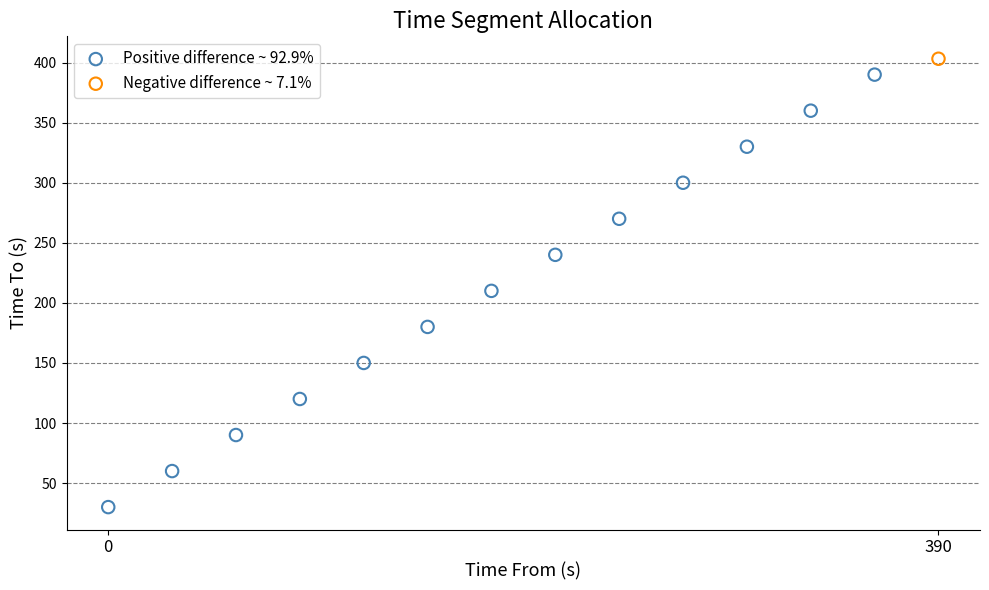

What are all the series names shown in the legend?

Positive difference ~ 92.9%, Negative difference ~ 7.1%